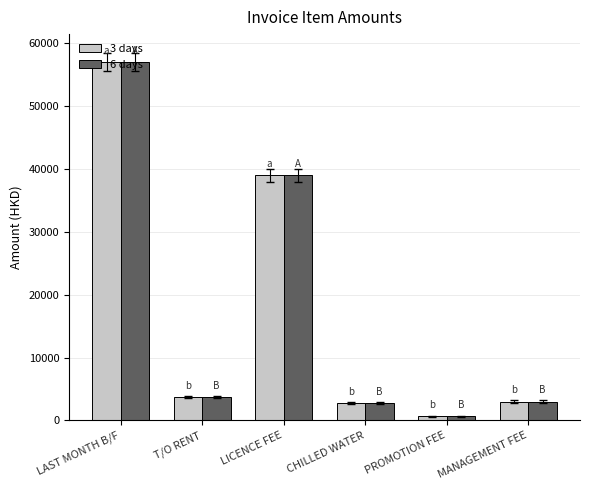

What is the approximate value of 6 days at CHILLED WATER?

2795.0